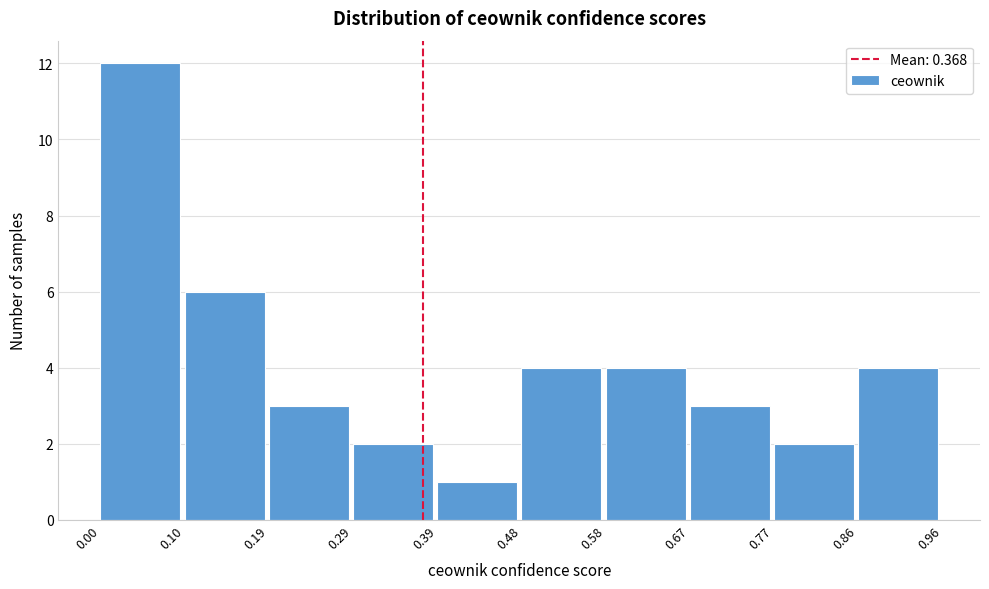

What is the height of the bar covering 0.10 to 0.19 on the x-axis? The values are not printed on the chart, so give them approximately, as read against the axis.

6